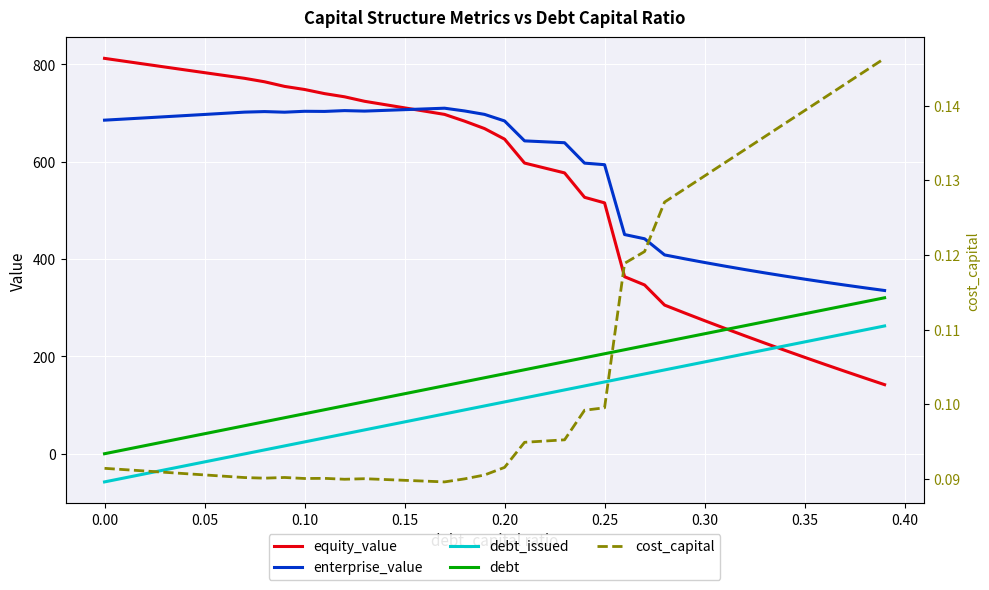

Is it true that cost_capital equals 0.1 at 0.15?

False